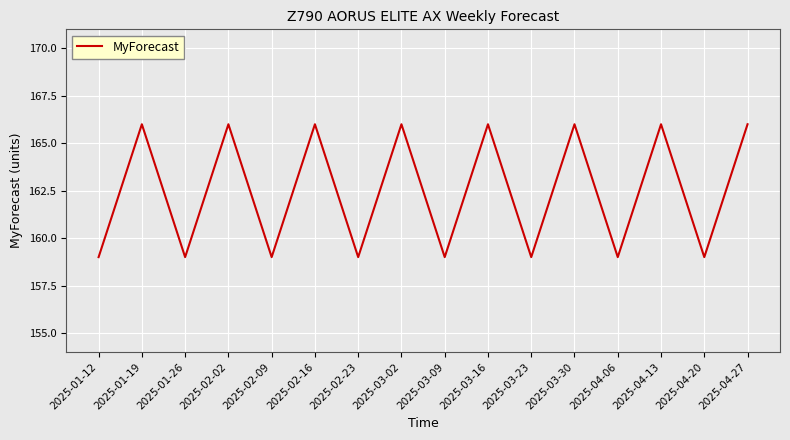

What is the sum of all values?

2600